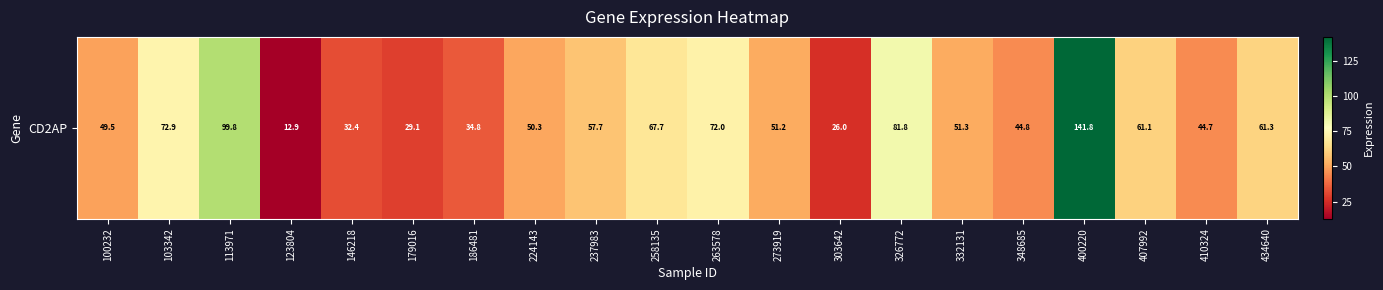

How many data points are less than 51?

9